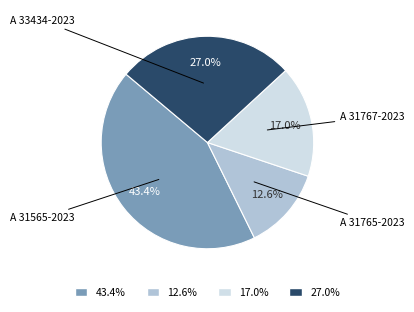

How many segments does this pie chart have?

4